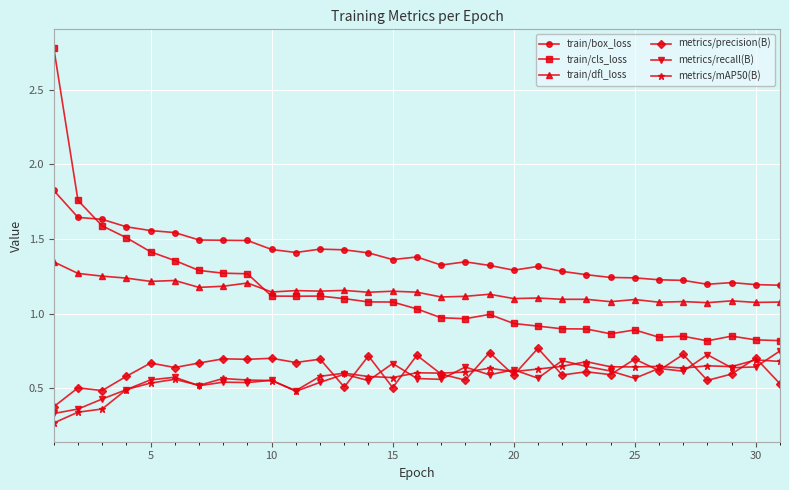

In metrics/precision(B), how many points are lower than both neighbors (excluding endpoints)?

12